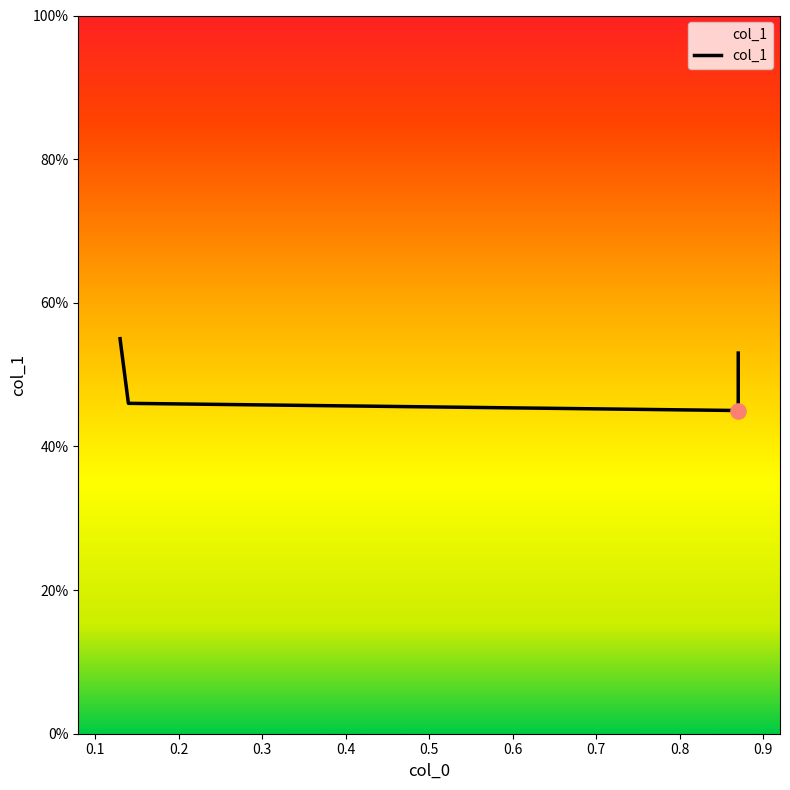

What is the change in value from 0.87 to 0.87?

+0.1